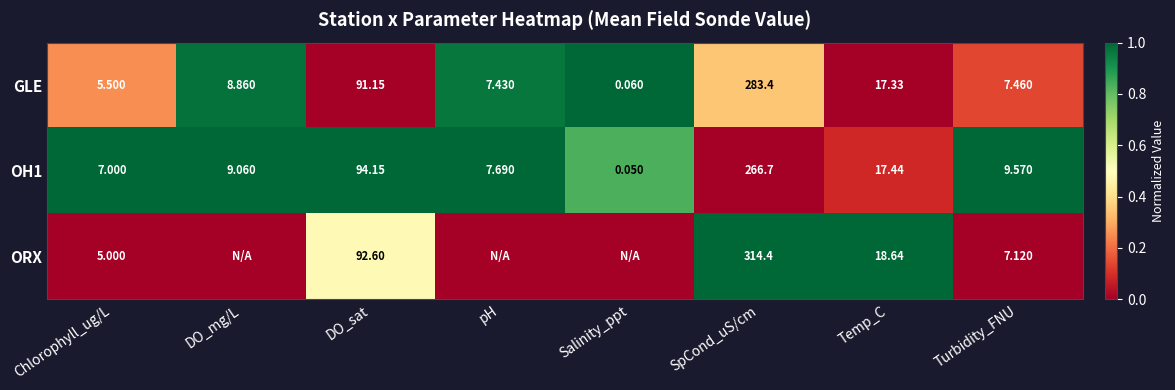

How many series are shown in this chart?

3